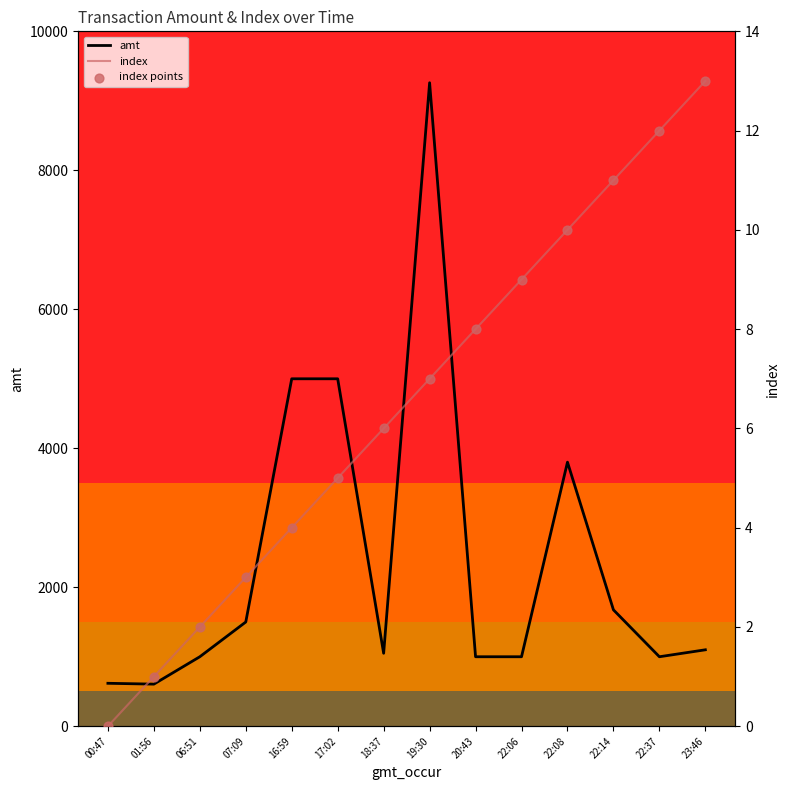

Which series reaches the maximum Y coordinate?

amt